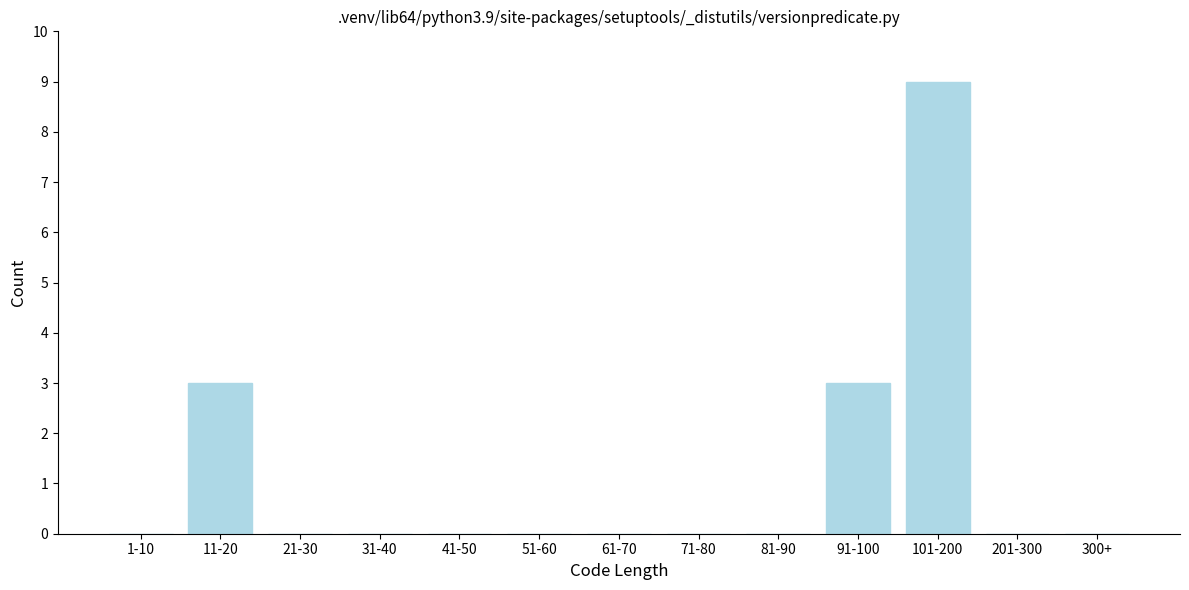

Reading right to left, transcribe all the data shown in this chart.

300+=0	201-300=0	101-200=9	91-100=3	81-90=0	71-80=0	61-70=0	51-60=0	41-50=0	31-40=0	21-30=0	11-20=3	1-10=0